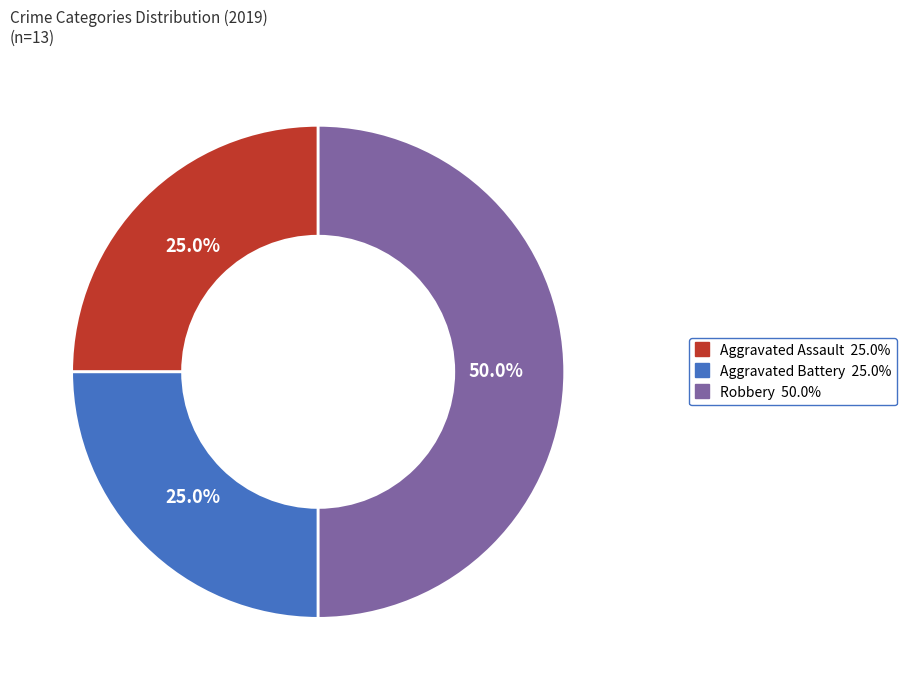

What is the largest slice in the pie chart?

Robbery